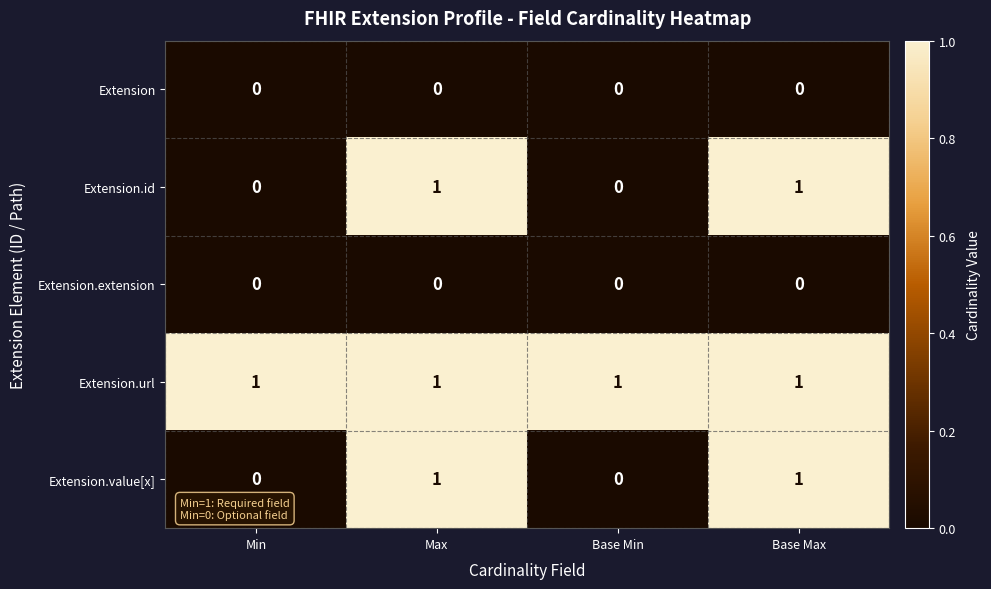

How many distinct data groups are displayed?

5